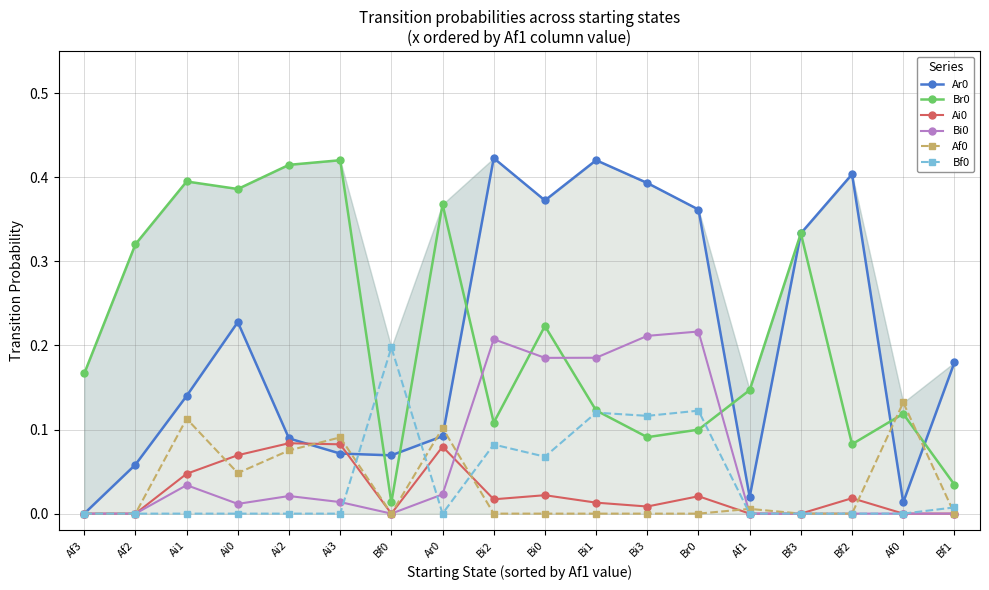

Which has a higher value, Bf1 or Bi2?

Bi2